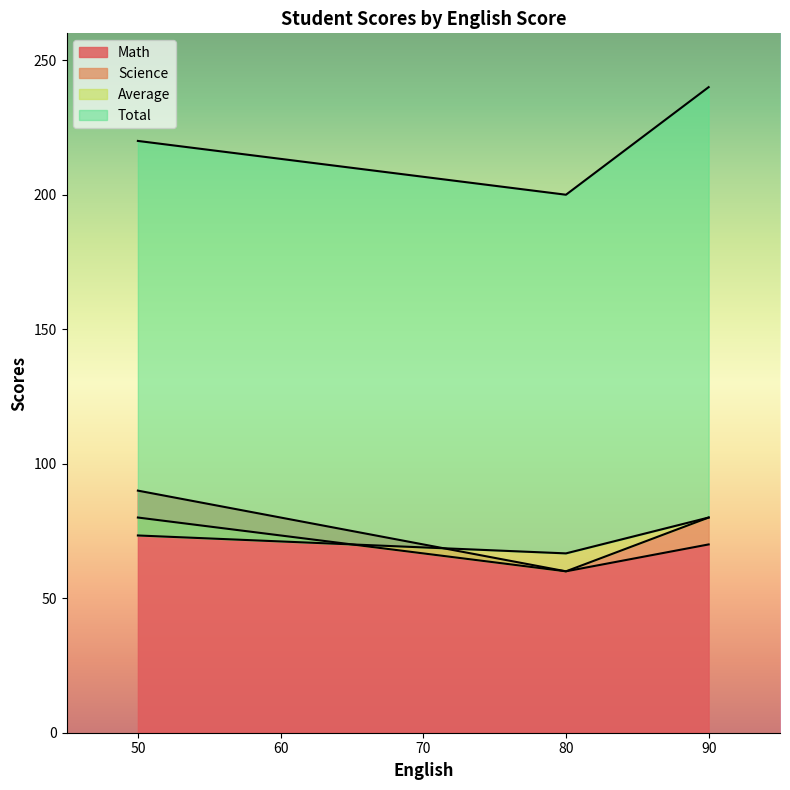

The value of Total at 80 is 200.0. True or false?

True